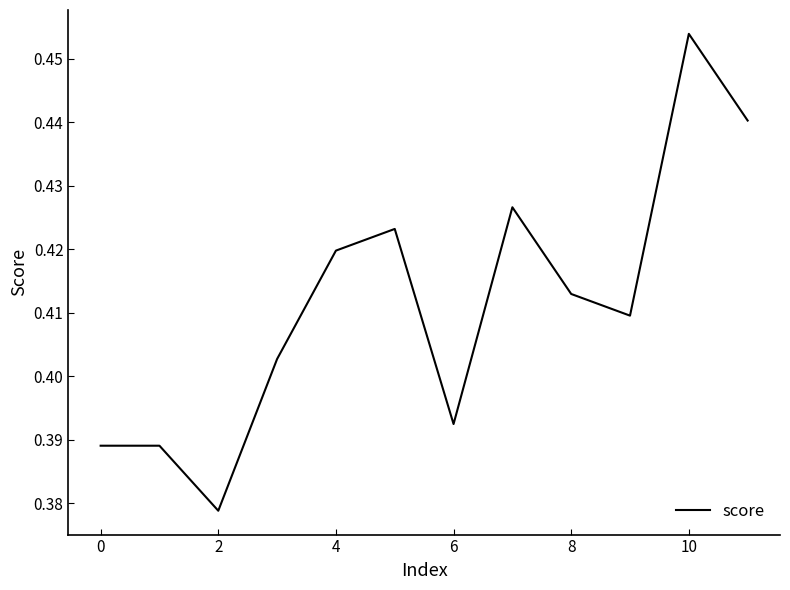

What is the difference between the maximum and second lowest values?

0.1